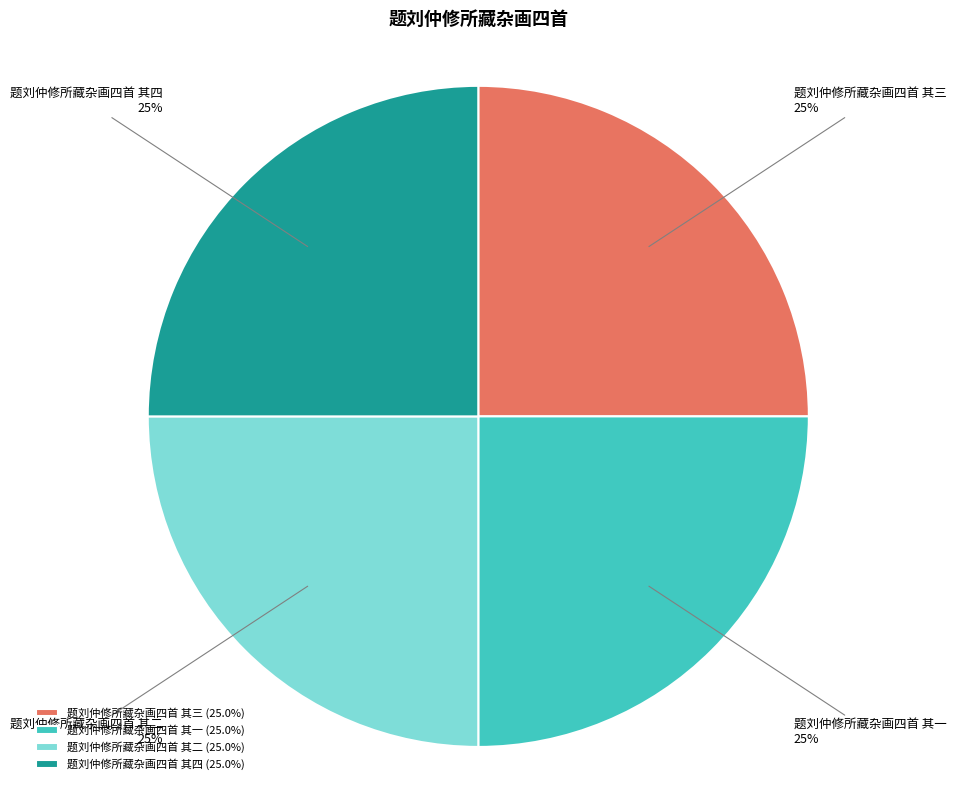

Is there a majority slice in this chart?

No